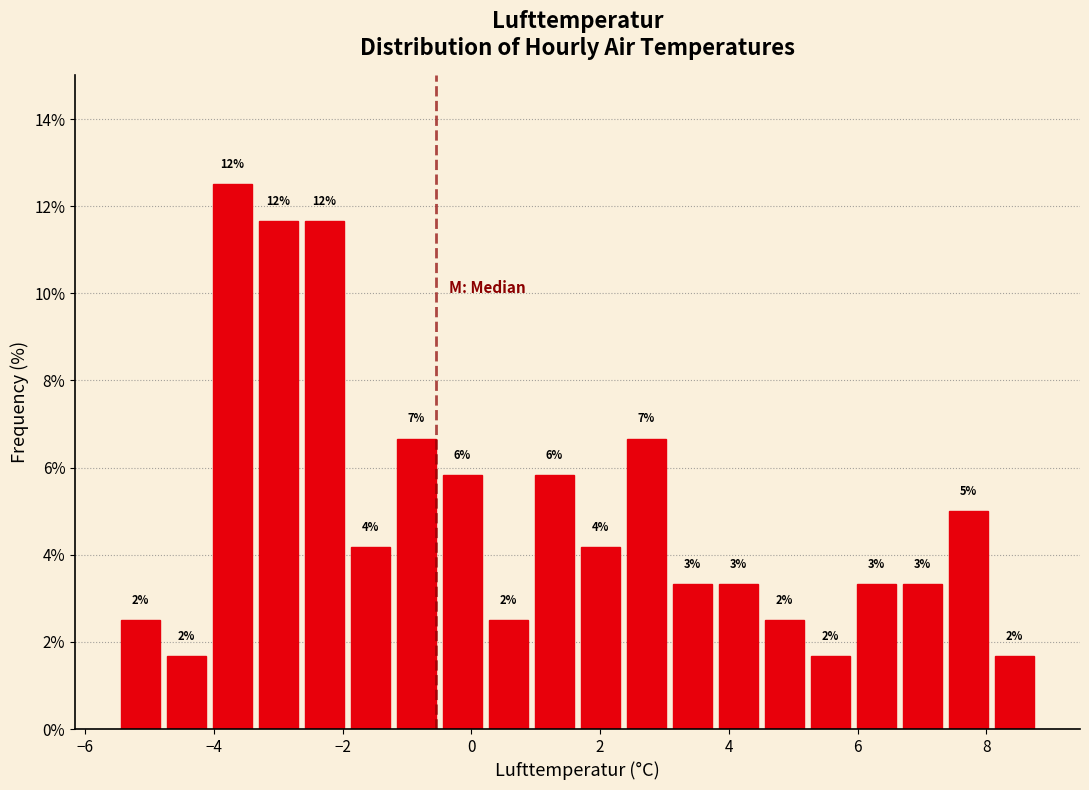

Read against the x-axis, roughly where is the centre of the tallest bar?

-3.8